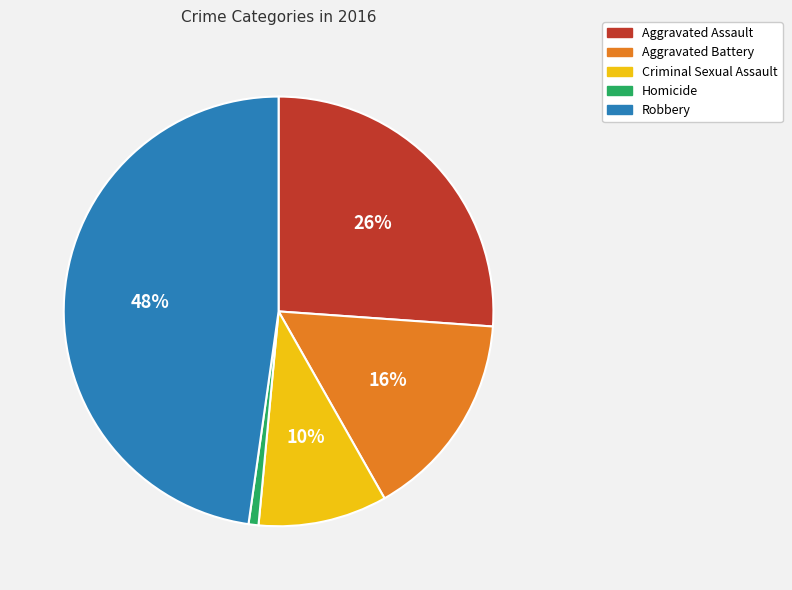

How many segments does this pie chart have?

5